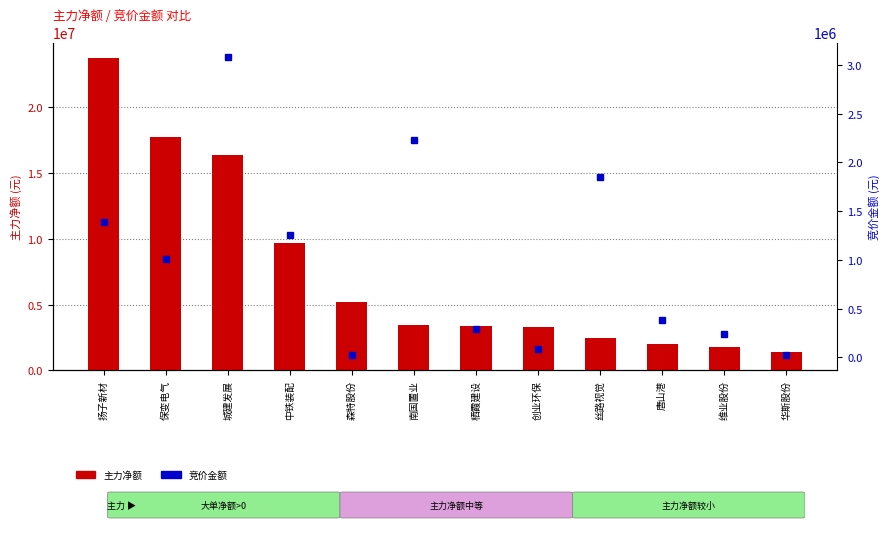

Which series has the widest spread of values?

主力净额